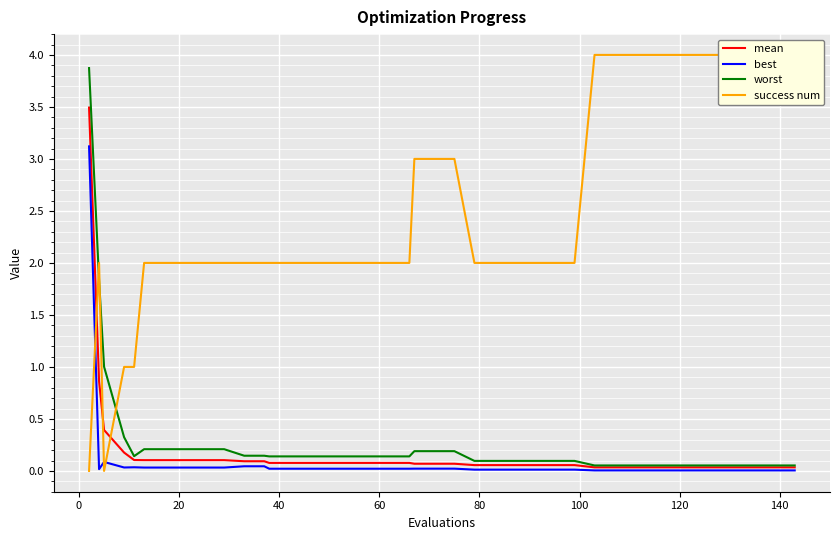

What are all the series names shown in the legend?

mean, best, worst, success num